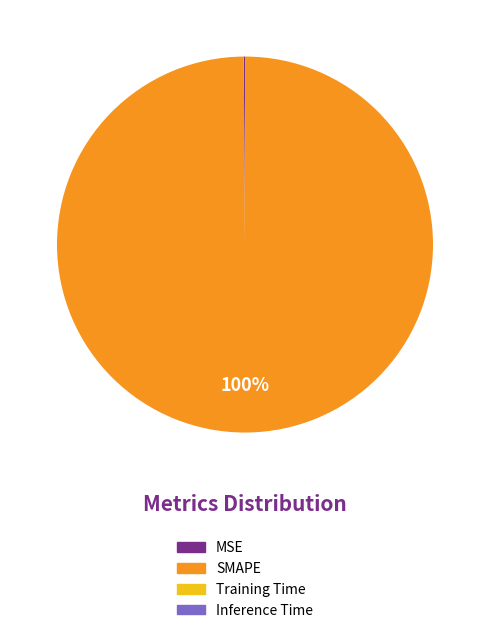

What percentage is the SMAPE slice, to the nearest percent?

100%